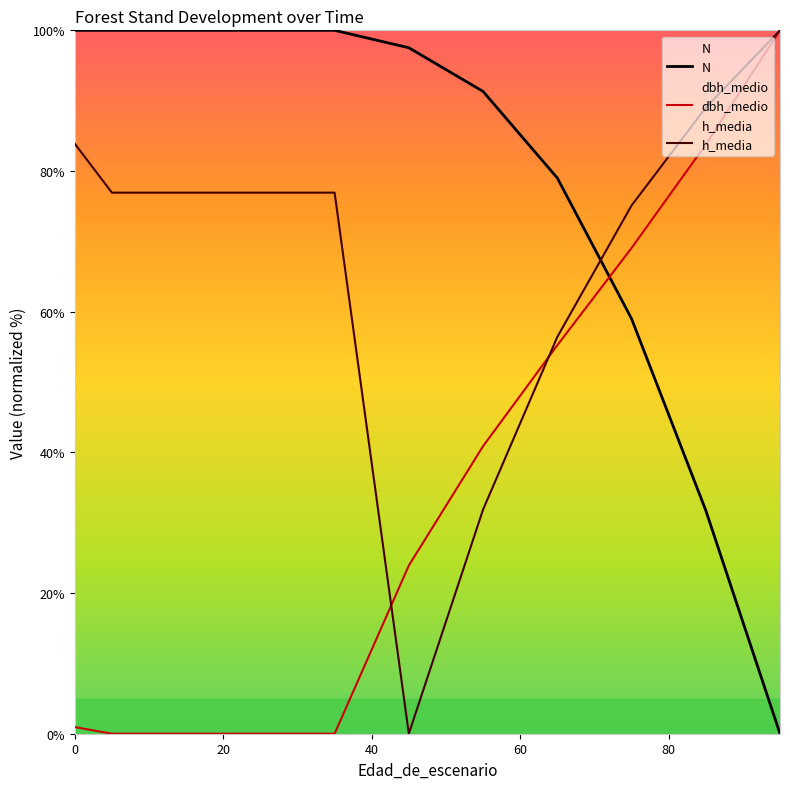

True or false: dbh_medio and N cross at least once.

True